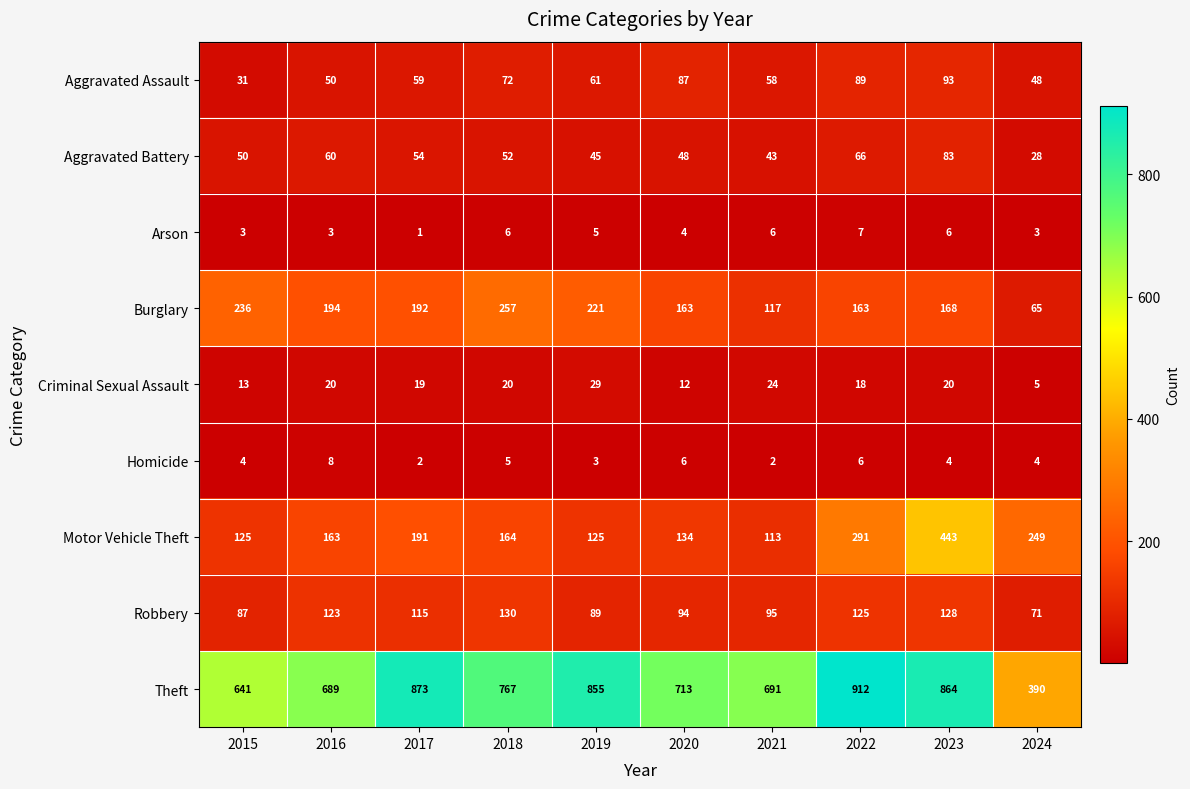

What is the spread (max minus min) of values at 2016?

686